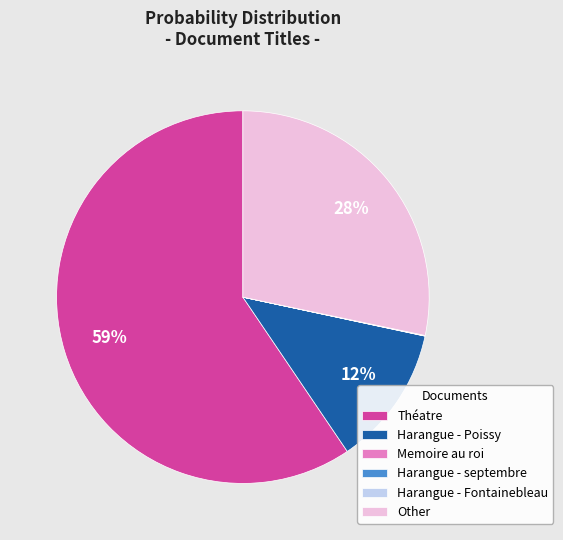

The Other slice represents 14% of the pie. True or false?

False